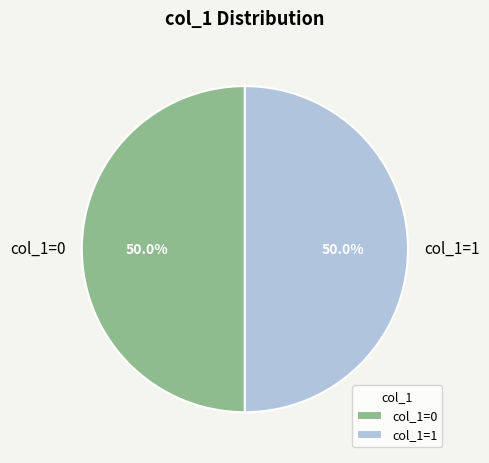

Count the number of slices in the pie.

2